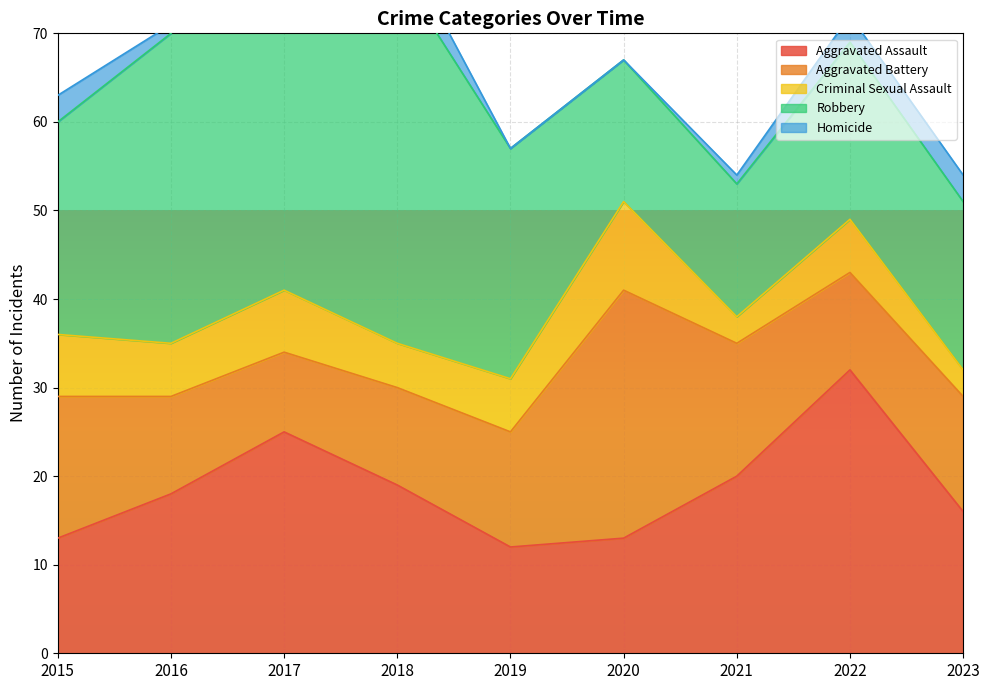

What is the average value of the Robbery series?

27